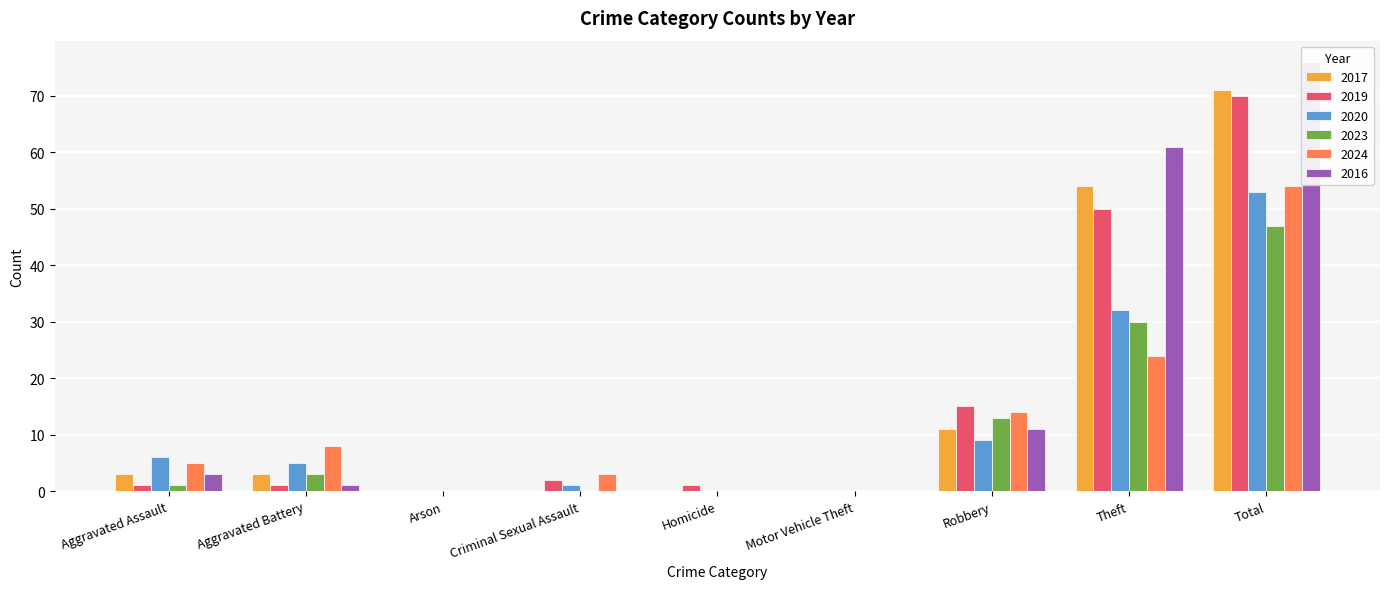

Which series has the largest total across all categories?

2016